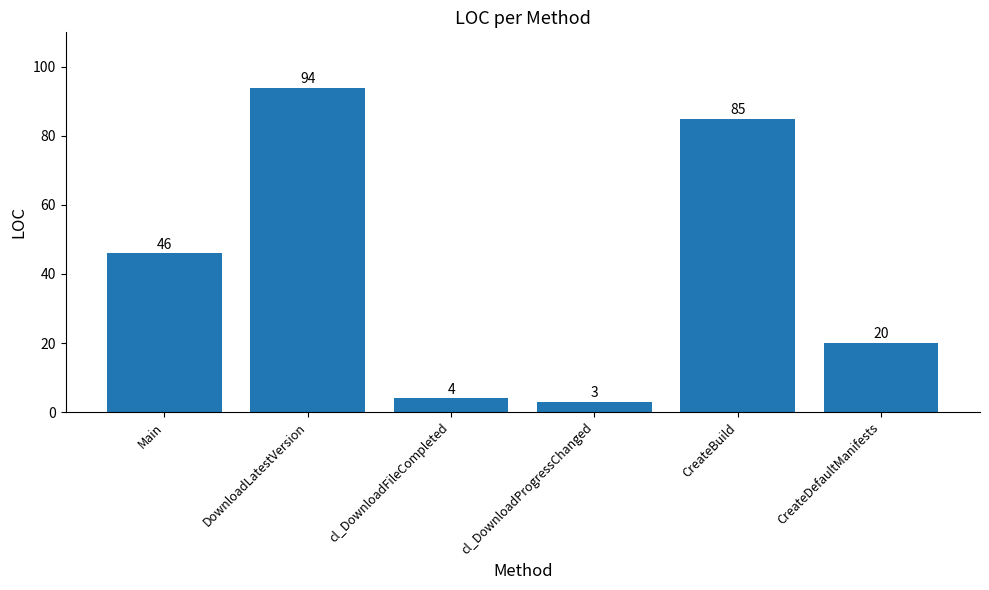

What is the sum of the values at CreateDefaultManifests and DownloadLatestVersion?

114